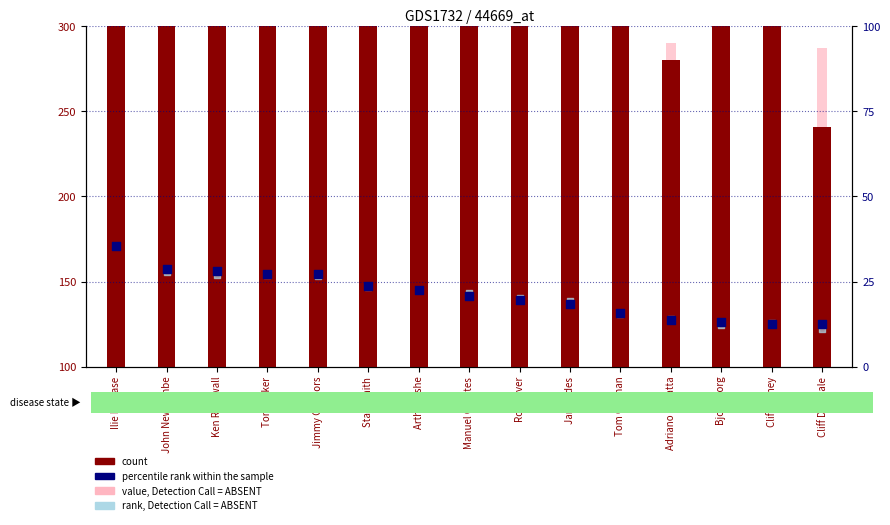

At which category is the sum across all series the highest?

Ilie Nastase